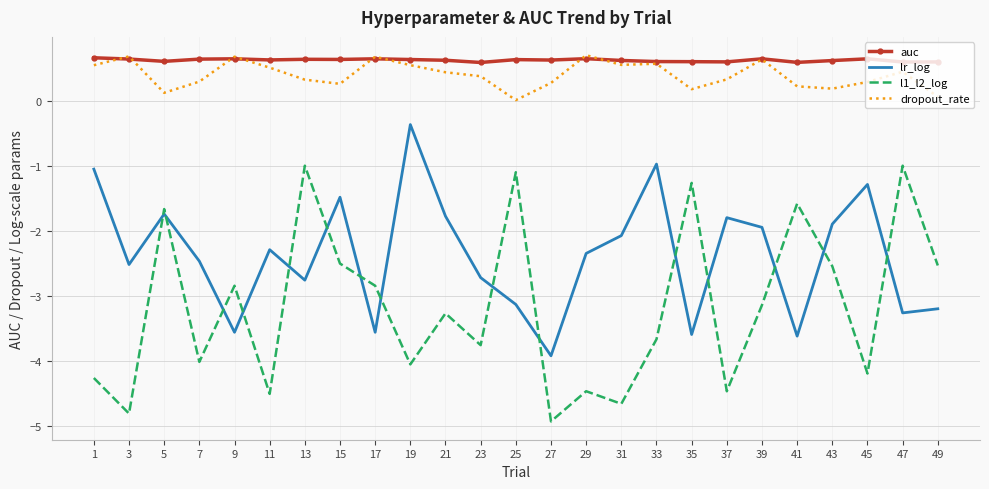

What value does the lr_log series have at 43?

-1.9